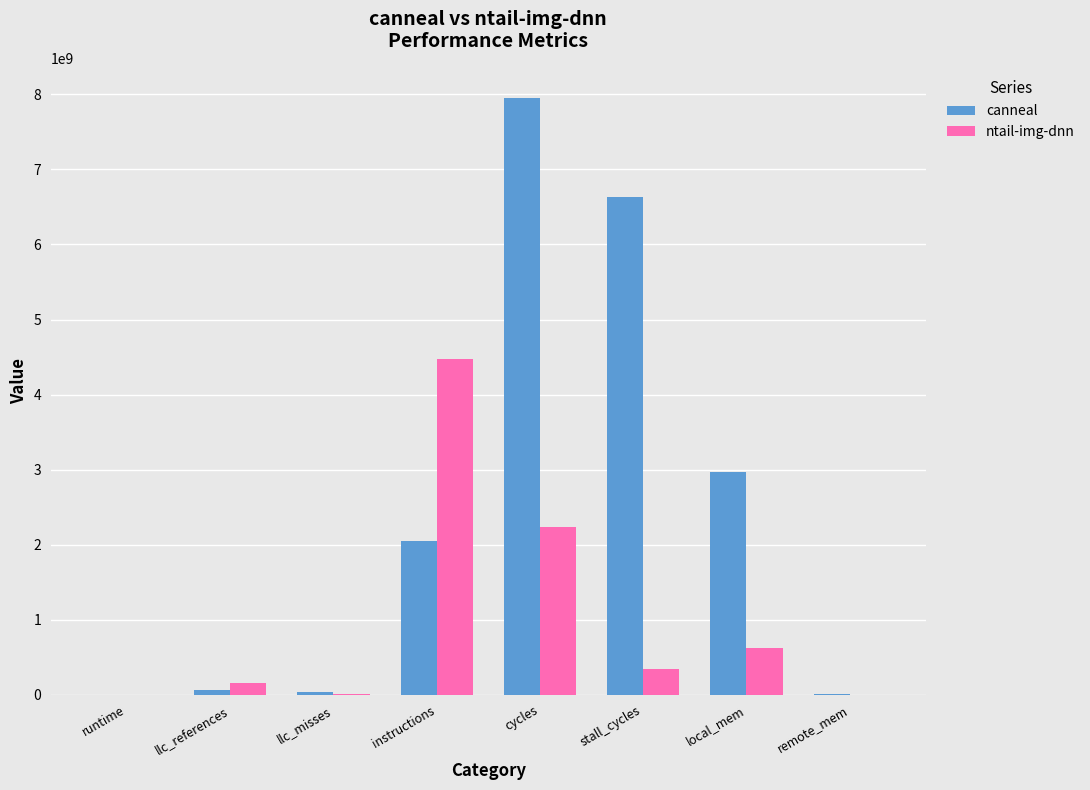

What is the approximate value of ntail-img-dnn at local_mem?

617711484.8